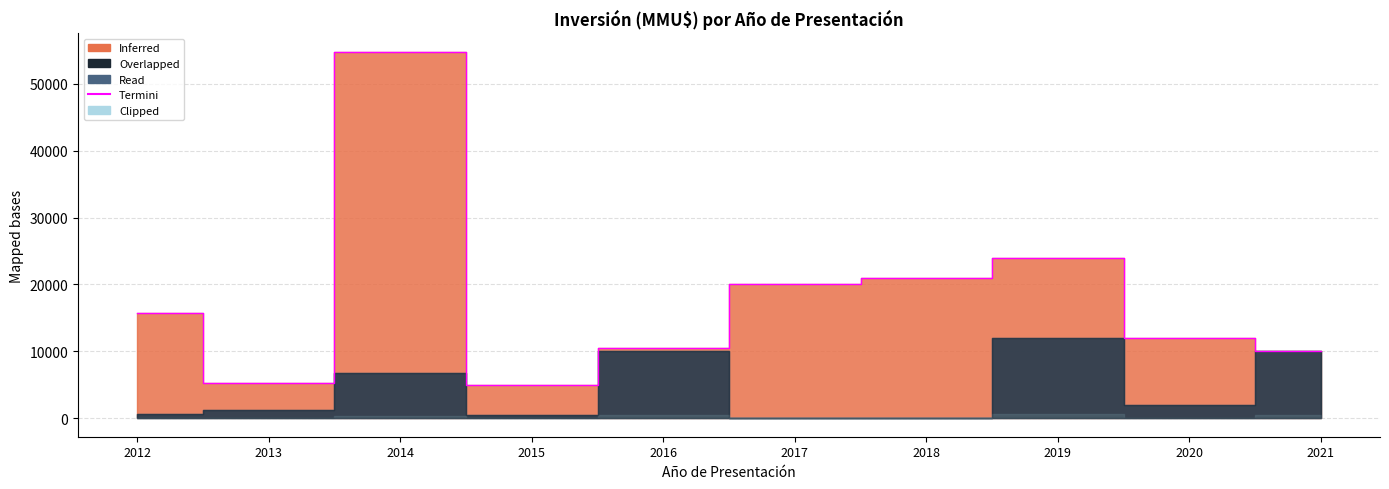

The value at 2021 is 4933. True or false?

False